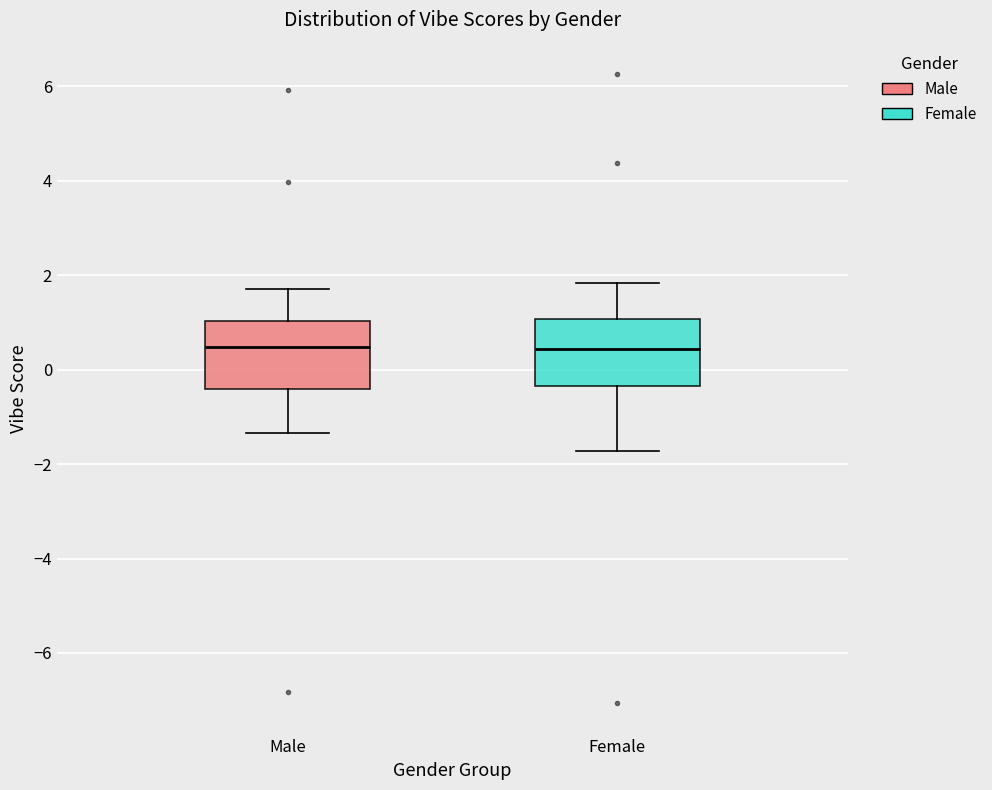

Reading left to right, read every box against the y-axis: the position of its median line, the range the box covers, and the ends of its whiskers. The values are not printed on the chart, so give them approximately, as read against the axis.

Male: median 0.4, box -0.4 to 1.0, whiskers -1.4 to 1.8
Female: median 0.4, box -0.4 to 1.0, whiskers -1.8 to 1.8